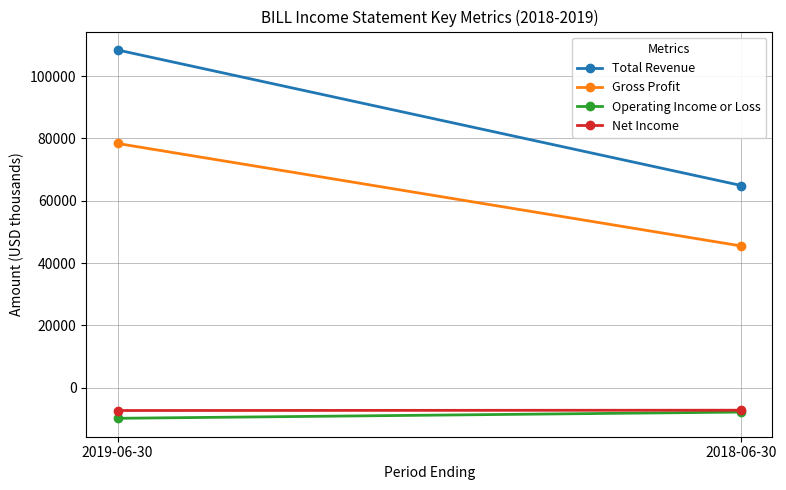

What is the average value of the Operating Income or Loss series?

-8800